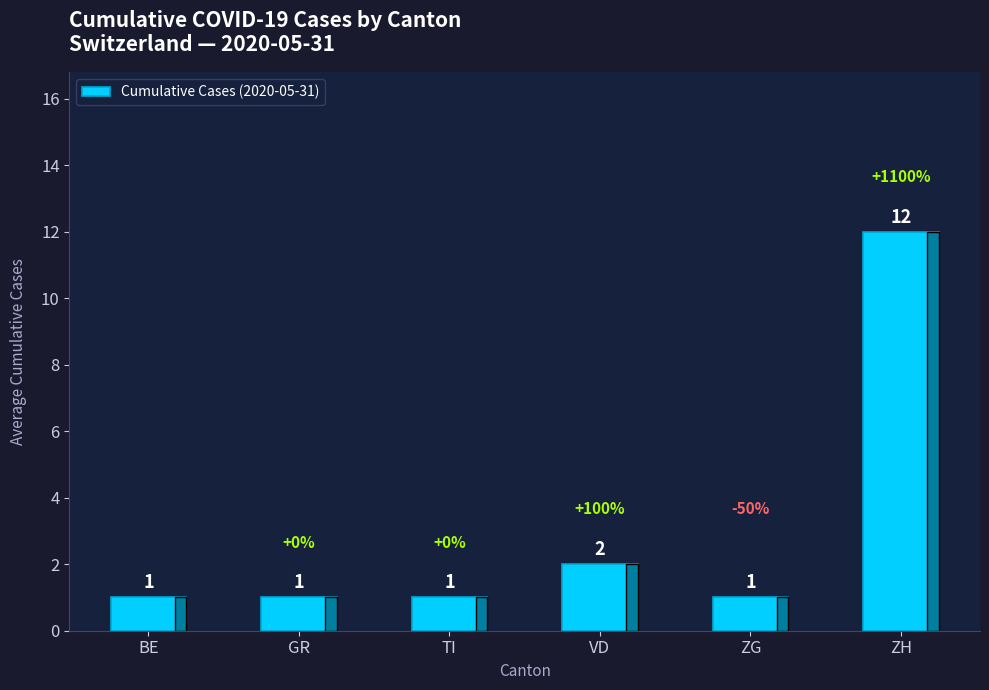

Is it true that the value at TI is 1?

True